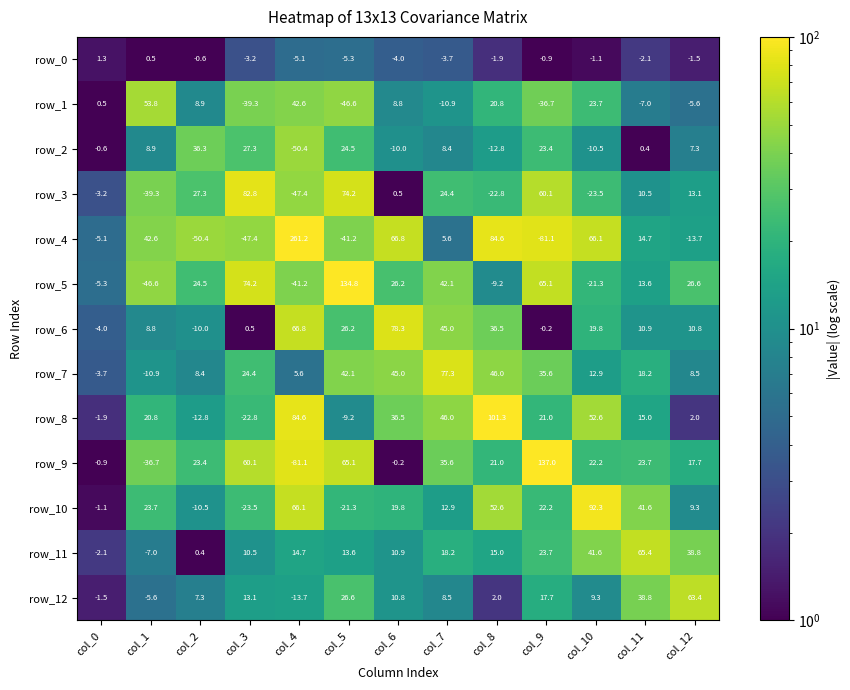

How many distinct data groups are displayed?

13